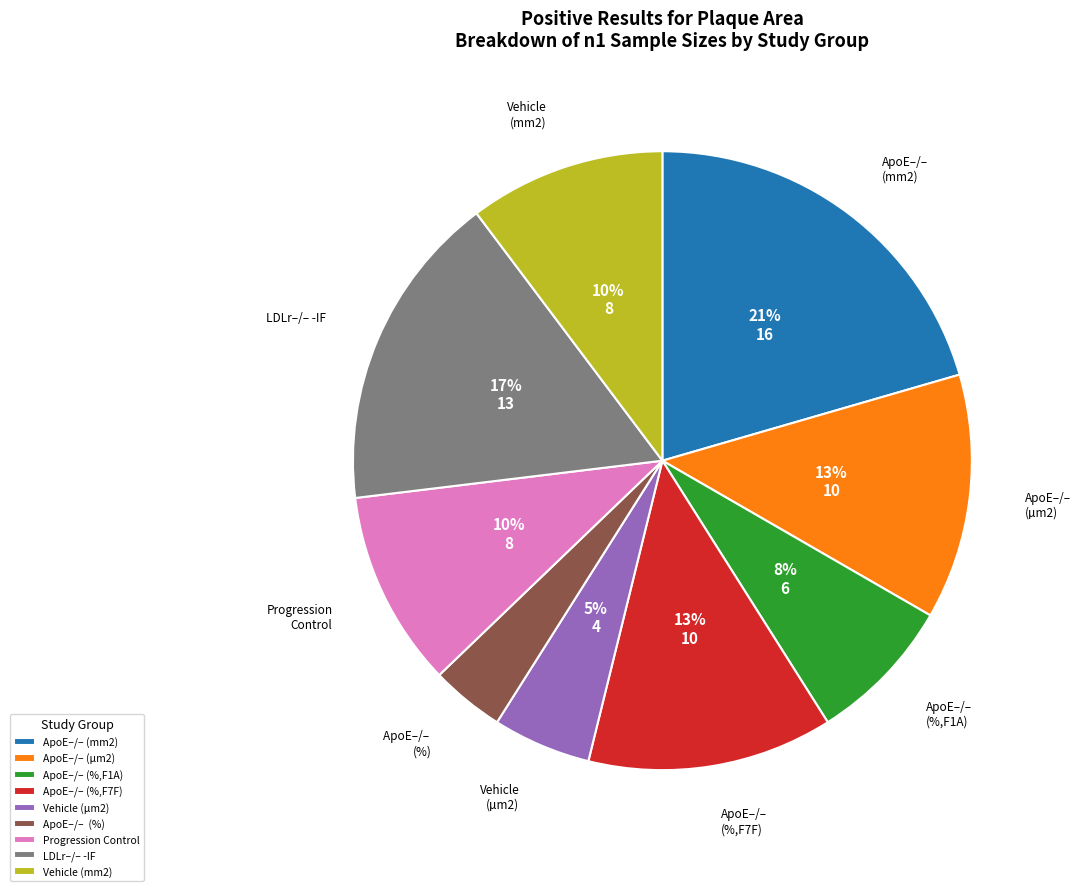

Which has a higher value, ApoE–/– (%,F7F) or ApoE–/– (%)?

ApoE–/– (%,F7F)